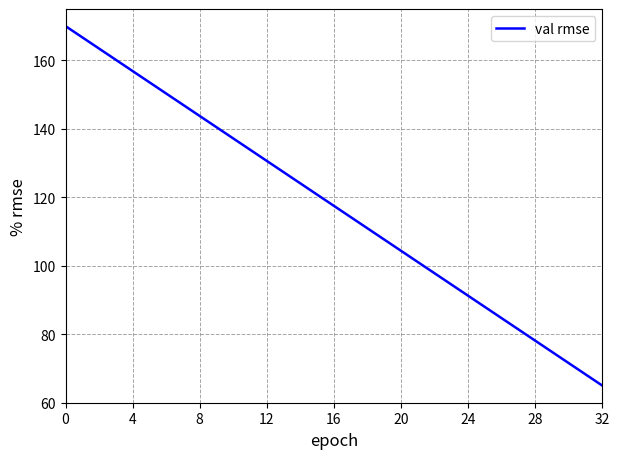

What is the difference between the maximum and minimum values?

105.0